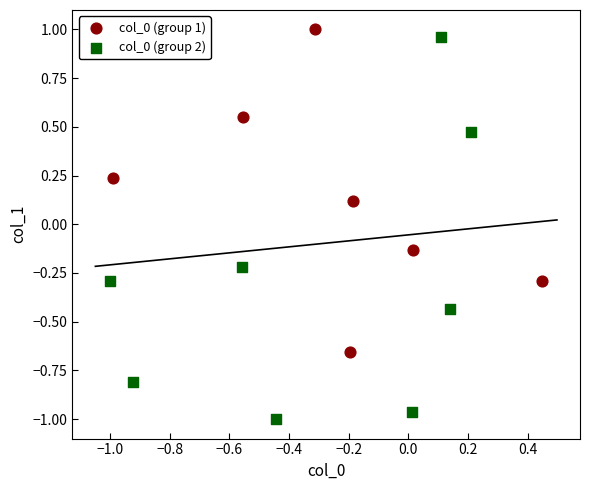

Which series reaches the minimum Y coordinate?

col_0 (group 2)